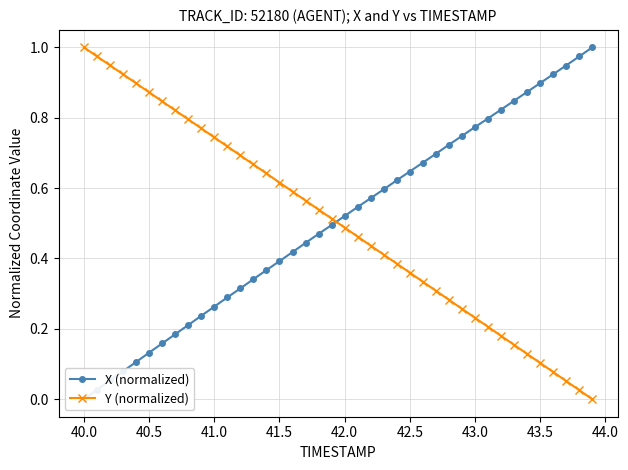

True or false: Y (normalized) has more than 0 points higher than both neighbors.

False